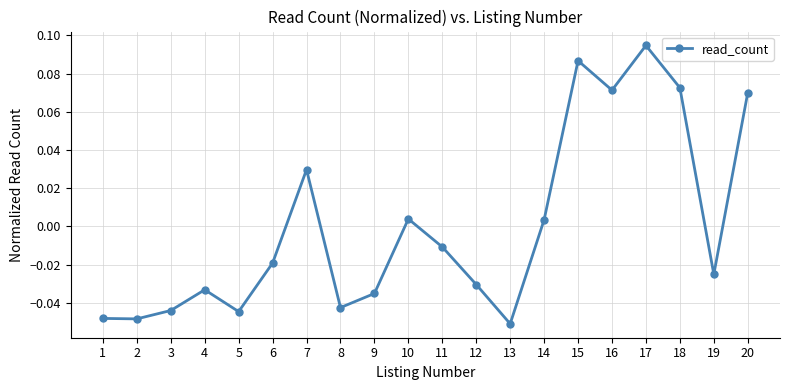

At which category does the data reach its first local peak?

4